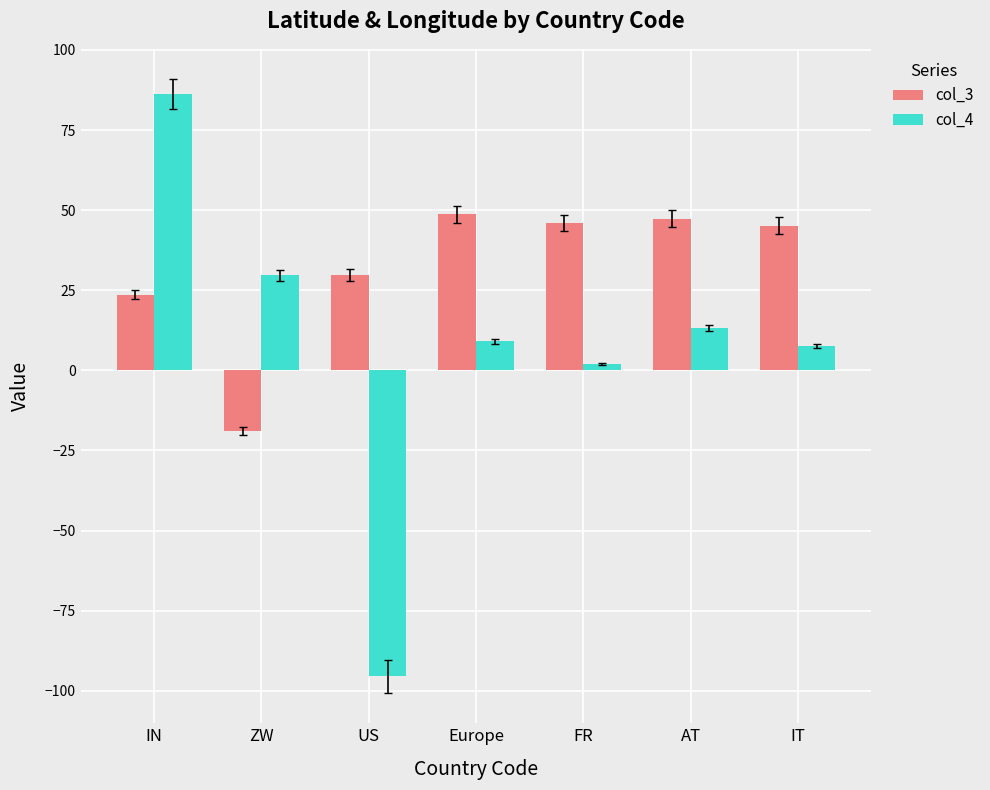

Which series has the largest range (max minus min)?

col_4